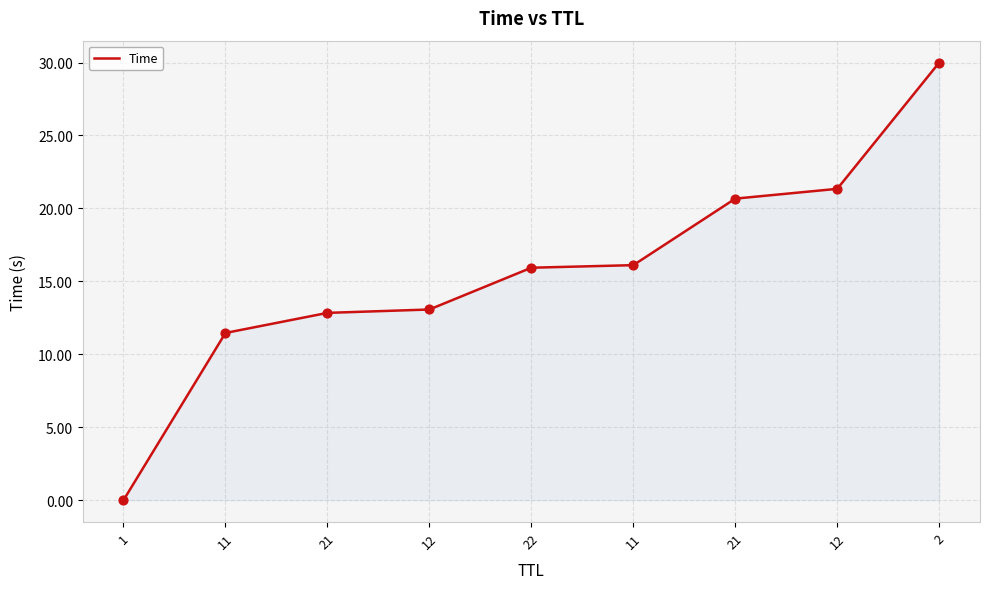

Between 21 and 1, which is larger?

21